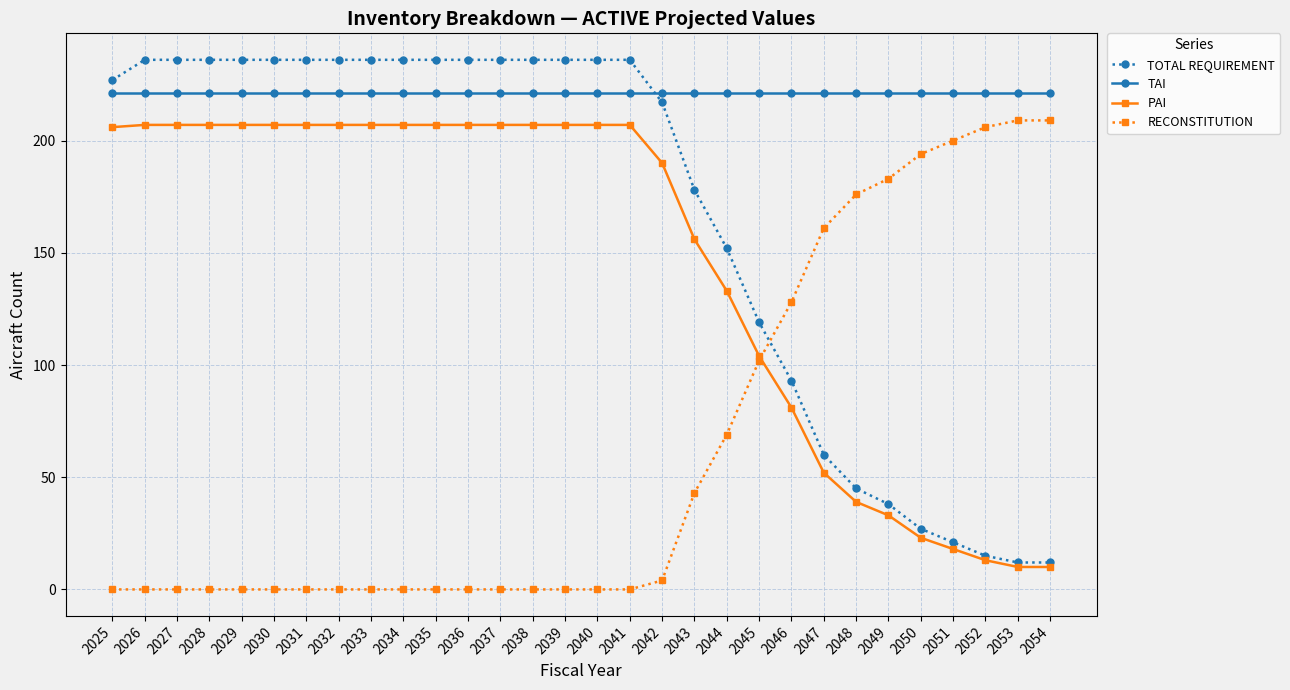

What value does the PAI series have at 2039, to the nearest 10?

210